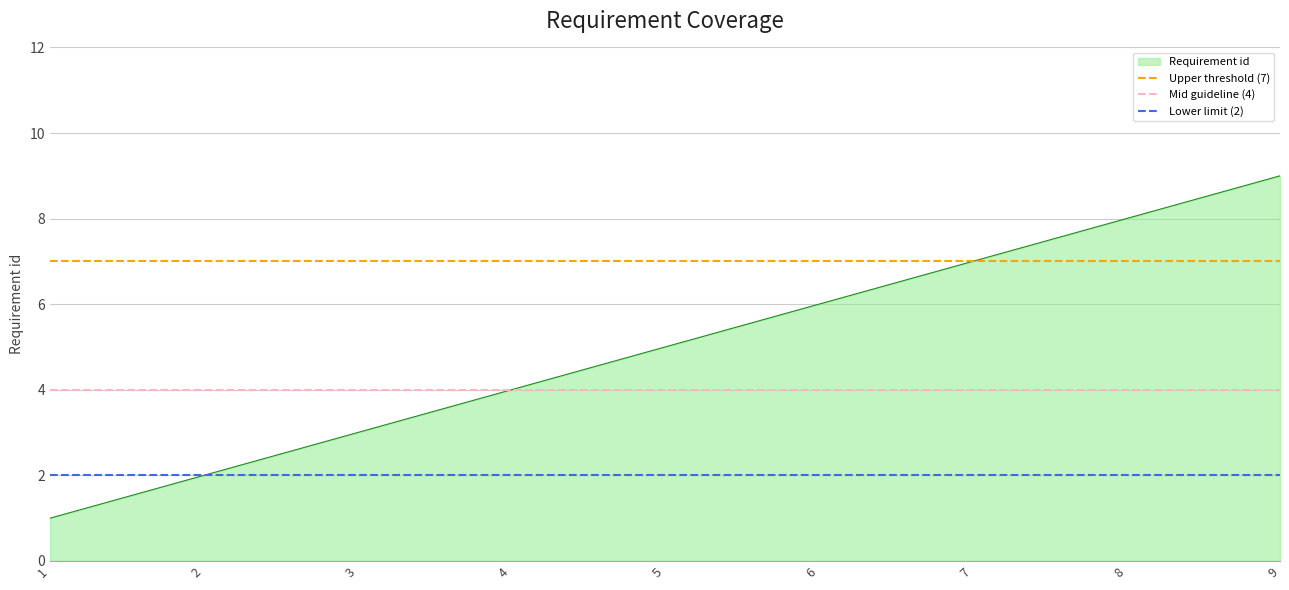

What is the sum of the Upper threshold (7) values at 1 and 2?

14